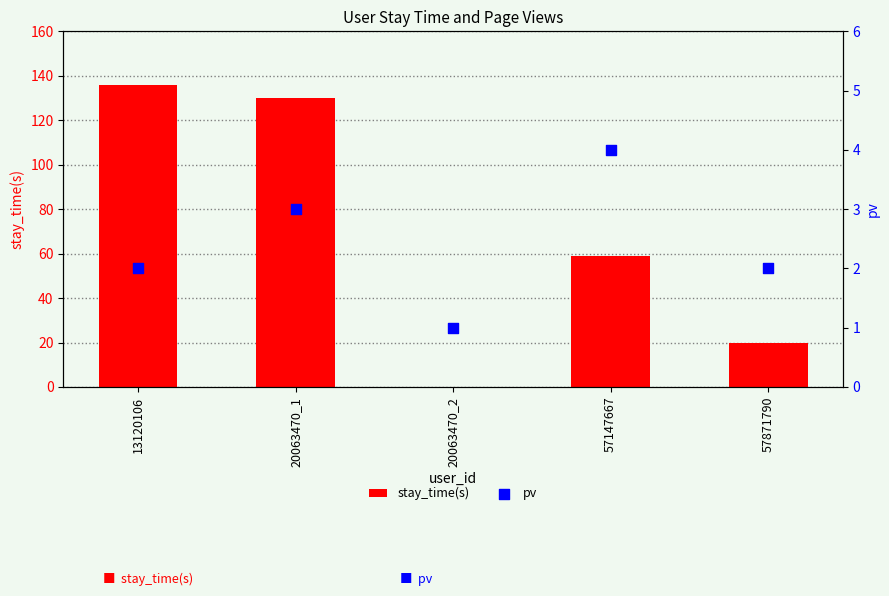

Which series has the largest Y range (max minus min)?

stay_time(s)